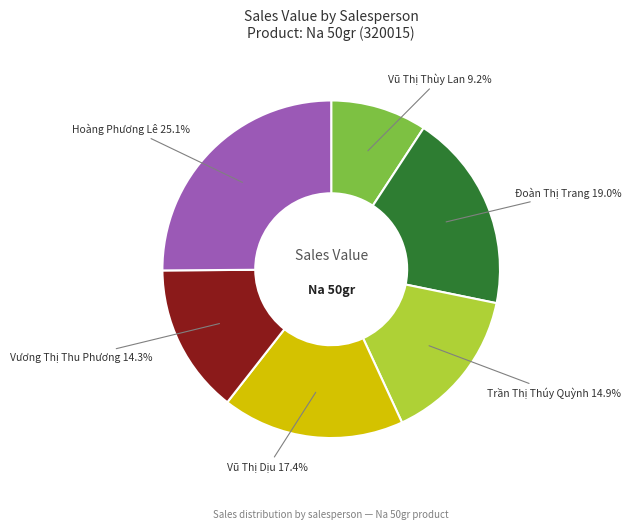

True or false: Vương Thị Thu Phương accounts for 14% of the total.

True